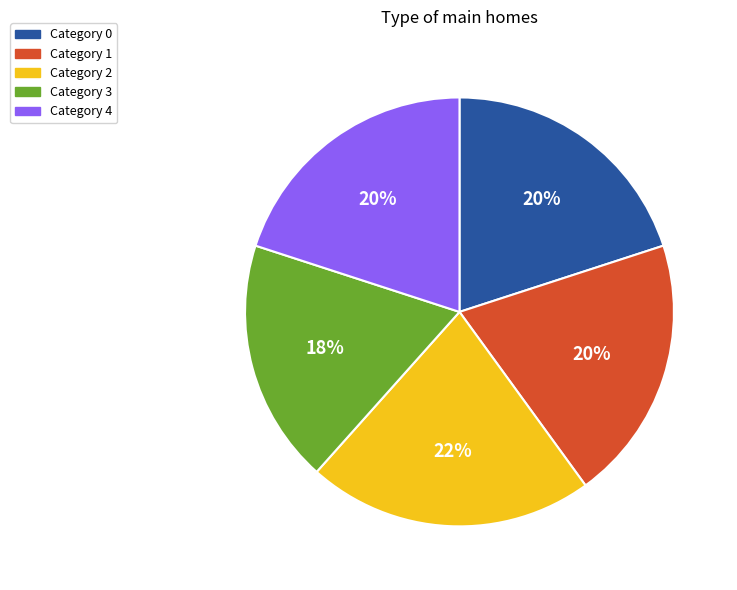

Is it true that Category 4 is 6% of the pie?

False